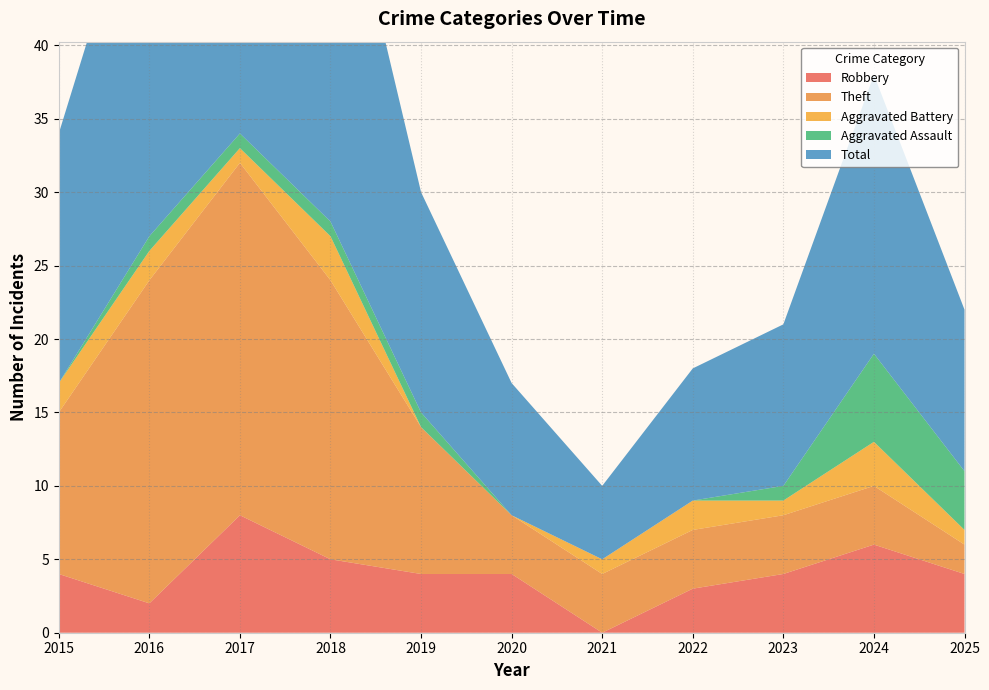

Reading left to right, what are all the values shown in this chart?

Robbery: 2015=4	2016=2	2017=8	2018=5	2019=4	2020=4	2021=0	2022=3	2023=4	2024=6	2025=4
Theft: 2015=11	2016=22	2017=24	2018=19	2019=10	2020=4	2021=4	2022=4	2023=4	2024=4	2025=2
Aggravated Battery: 2015=2	2016=2	2017=1	2018=3	2019=0	2020=0	2021=1	2022=2	2023=1	2024=3	2025=1
Aggravated Assault: 2015=0	2016=1	2017=1	2018=1	2019=1	2020=0	2021=0	2022=0	2023=1	2024=6	2025=4
Total: 2015=17	2016=27	2017=35	2018=28	2019=15	2020=9	2021=5	2022=9	2023=11	2024=19	2025=11